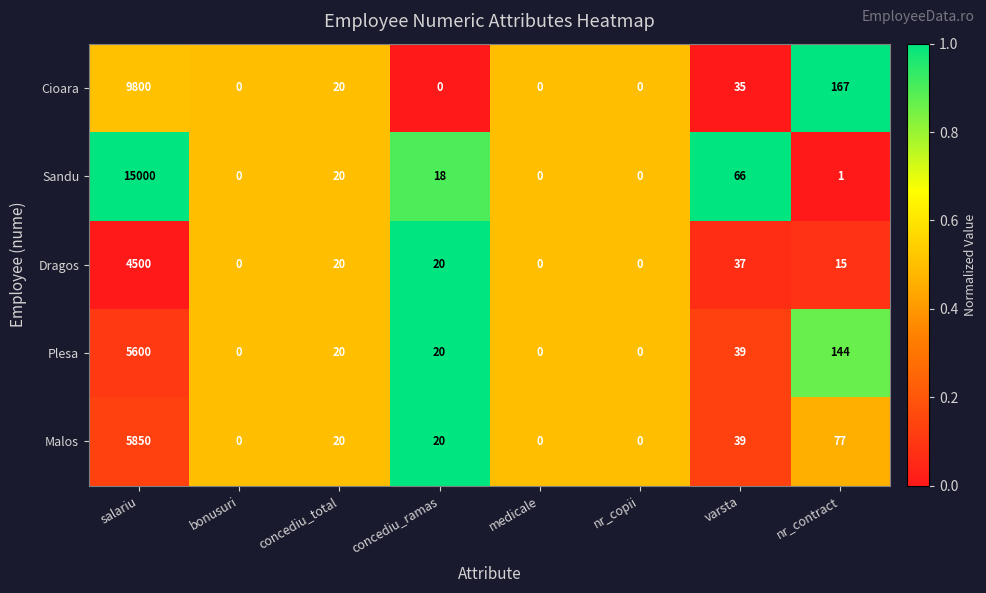

Read the Plesa value at salariu.

5600